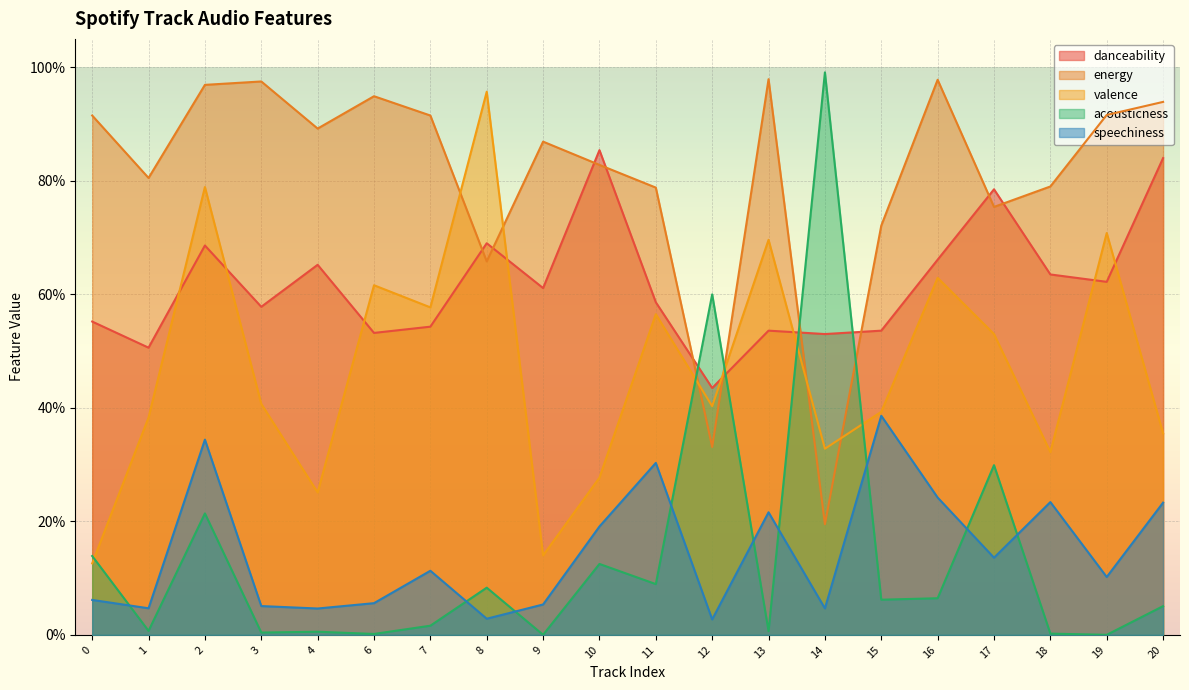

What are all the series names shown in the legend?

danceability, energy, valence, acousticness, speechiness